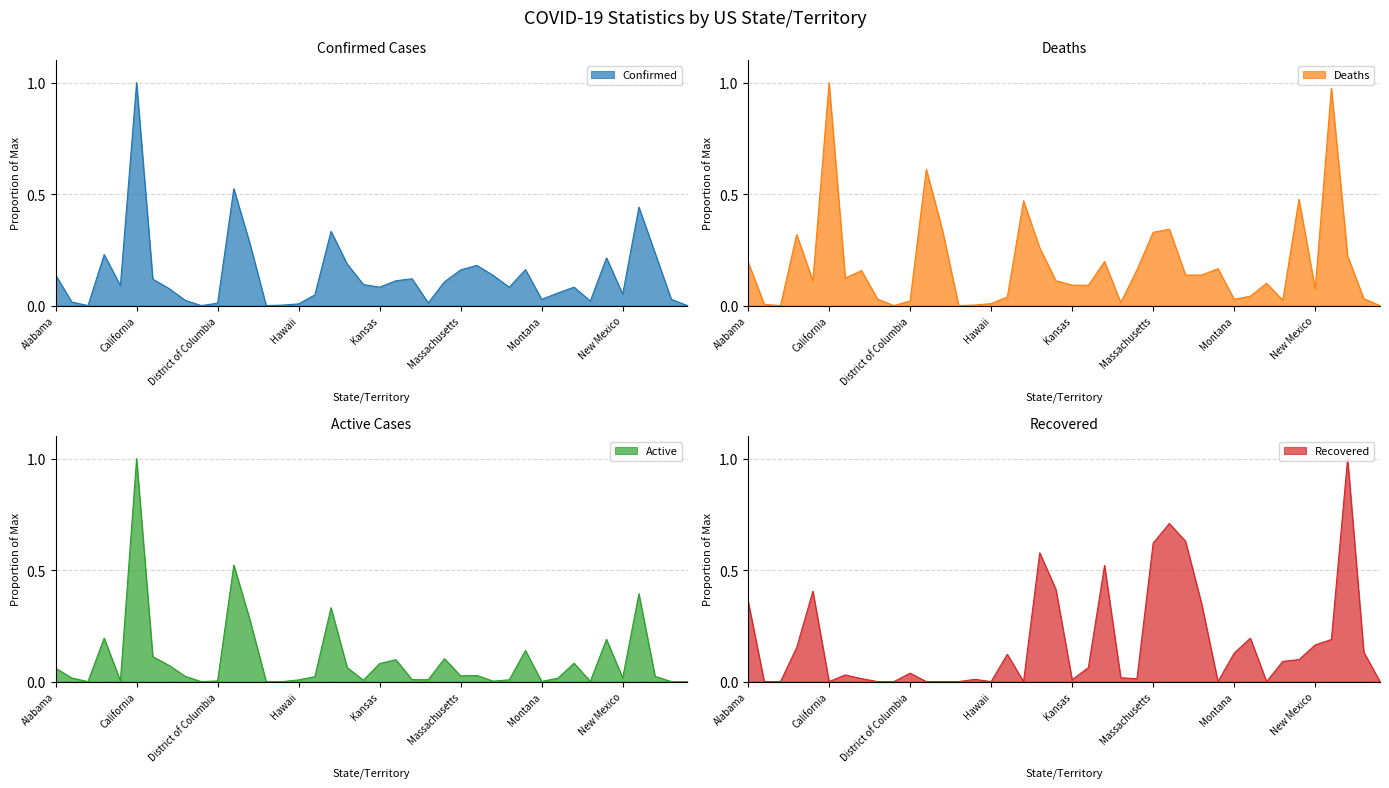

Count the number of data series in this chart.

4